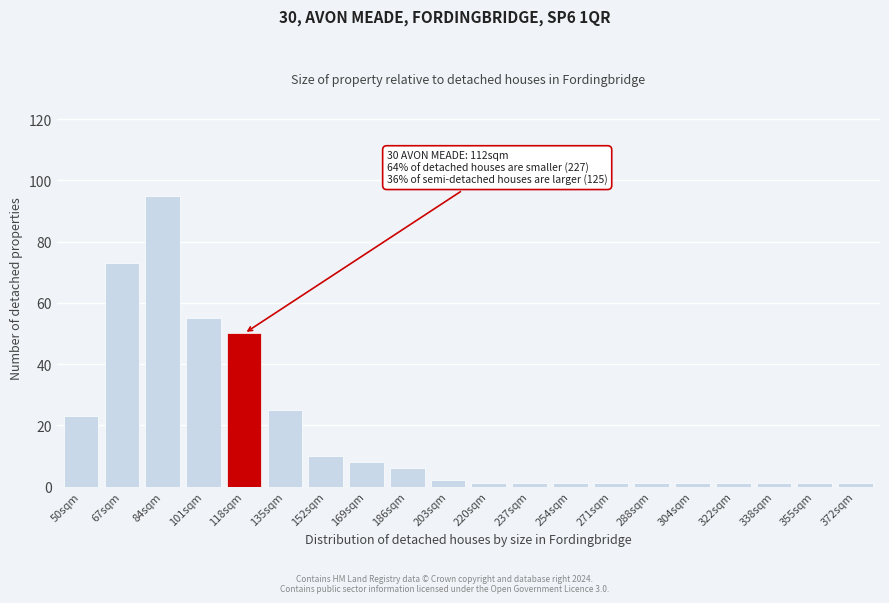

Reading left to right, list all the values displayed in this chart.

50sqm=23	67sqm=73	84sqm=95	101sqm=55	118sqm=50	135sqm=25	152sqm=10	169sqm=8	186sqm=6	203sqm=2	220sqm=1	237sqm=1	254sqm=1	271sqm=1	288sqm=1	304sqm=1	322sqm=1	338sqm=1	355sqm=1	372sqm=1